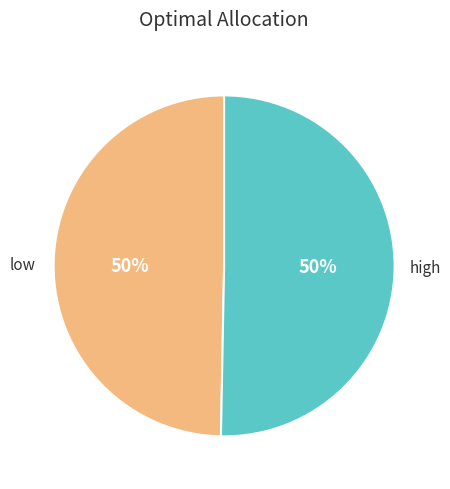

To the nearest percent, what is the average slice percentage?

50%